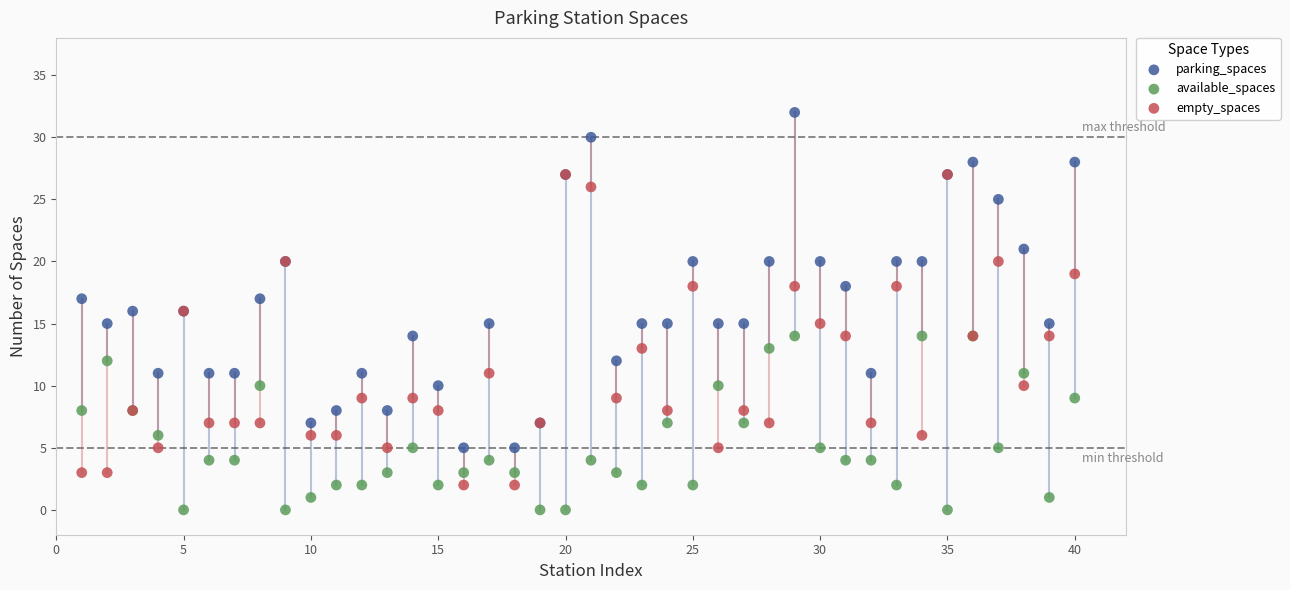

What are all the series names shown in the legend?

parking_spaces, available_spaces, empty_spaces